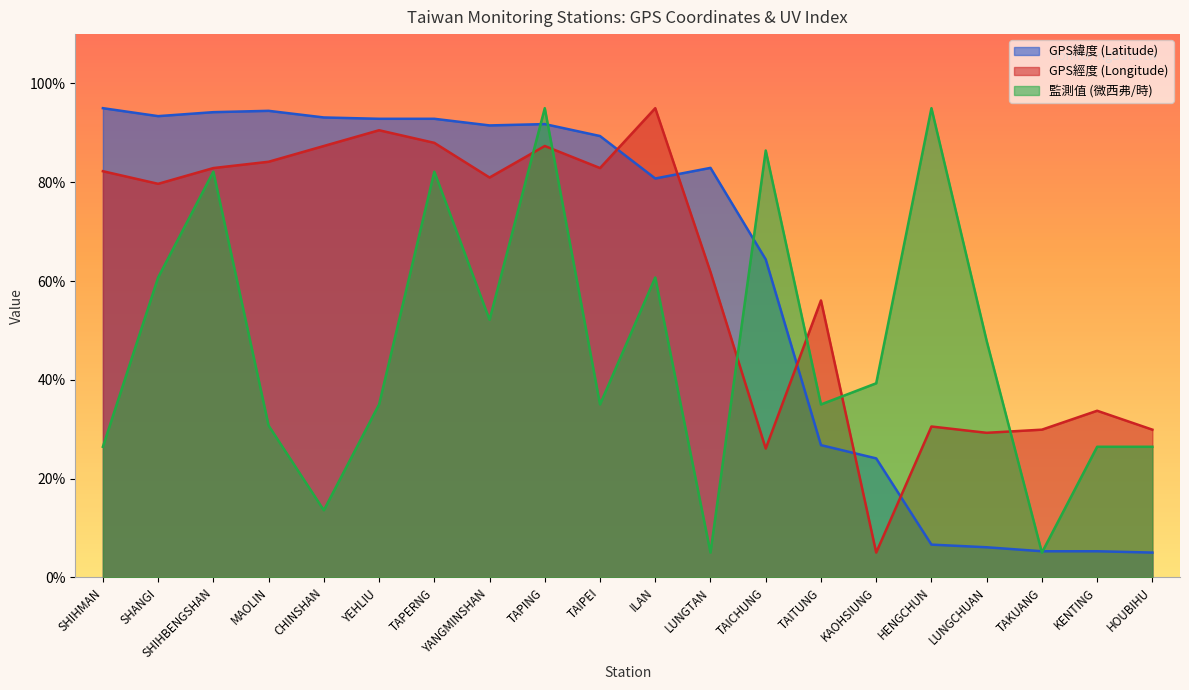

After their last crossing, which series has the higher values: GPS經度 (Longitude) or GPS緯度 (Latitude)?

GPS經度 (Longitude)